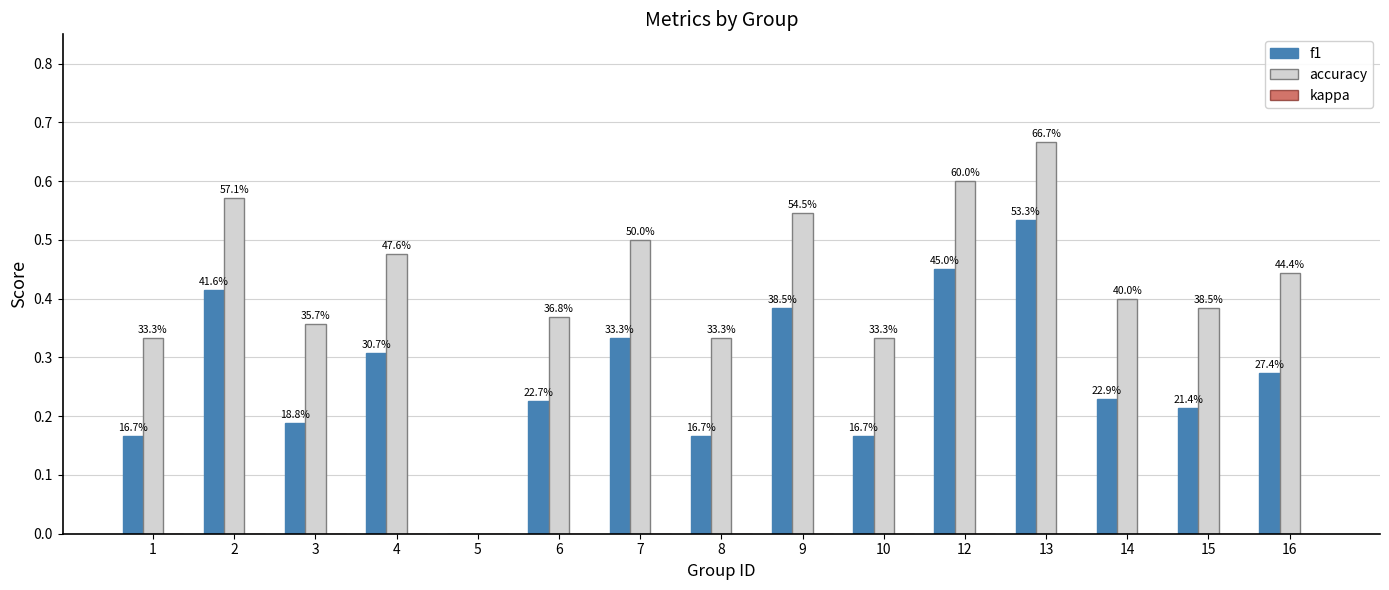

Where is f1 nearest to the value 0?

5